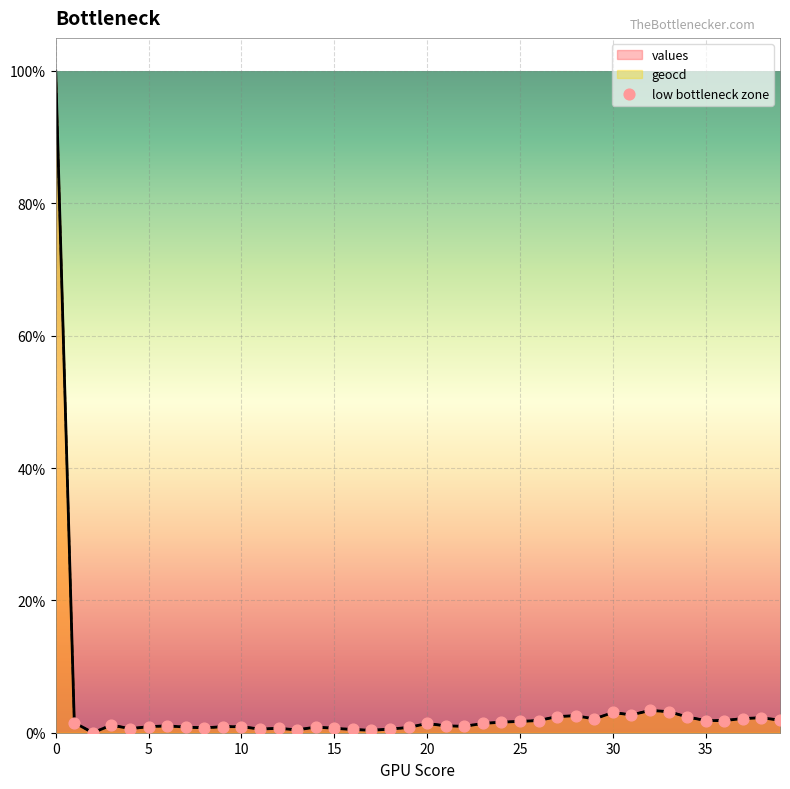

True or false: values has a value of 166.5 at 0.

False